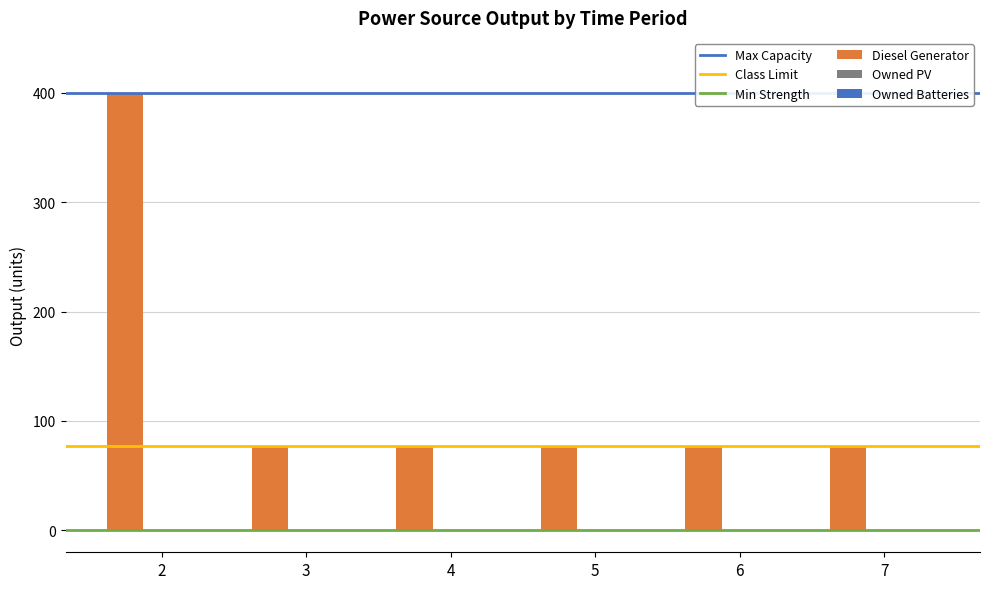

How many bars are there in total?

6